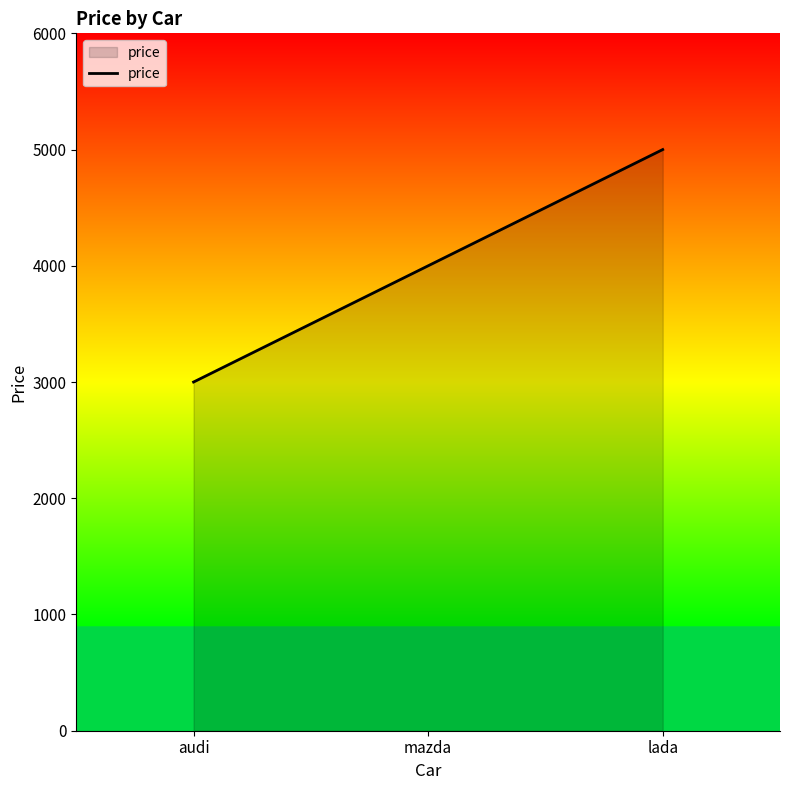

At which category does the chart reach its peak across all series?

lada